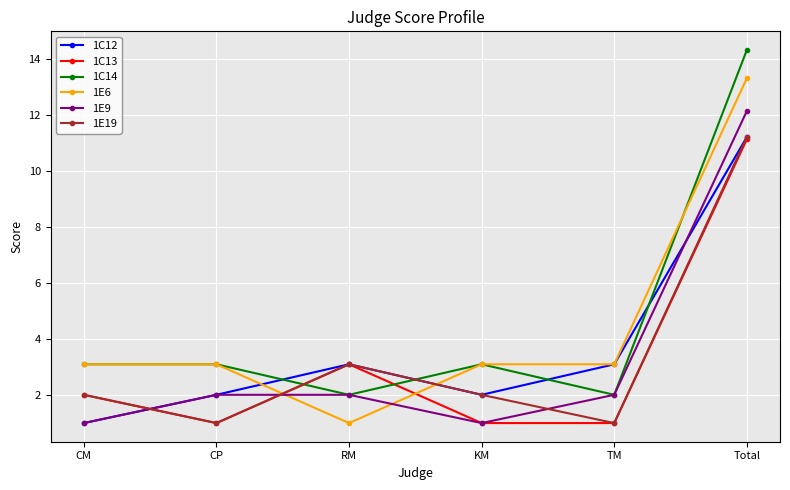

What is the minimum value for 1E19?

1.0